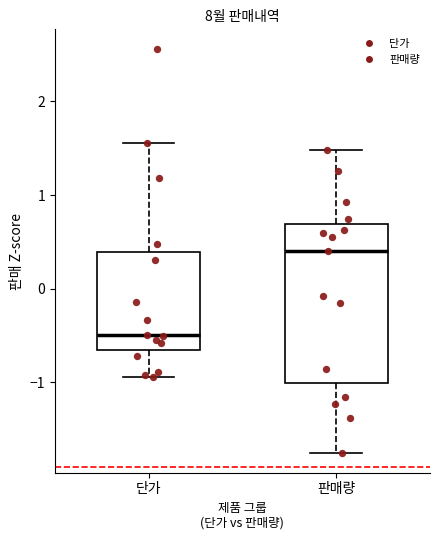

Where is the upper edge of the box for 단가 on the y-axis? The values are not printed on the chart, so give them approximately, as read against the axis.

0.4